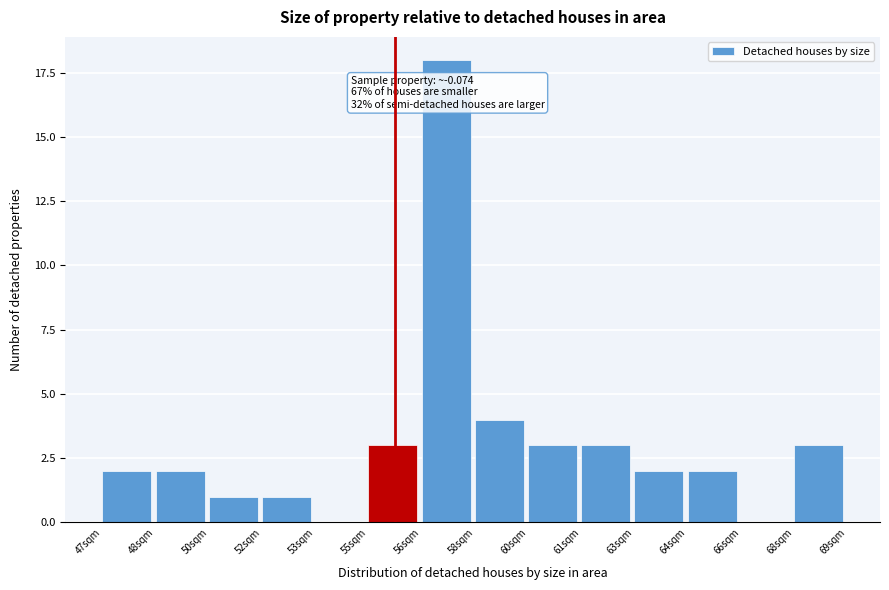

Reading left to right, what are all the values shown in this chart?

47sqm=2	48sqm=2	50sqm=1	52sqm=1	53sqm=0	55sqm=3	56sqm=18	58sqm=4	60sqm=3	61sqm=3	63sqm=2	64sqm=2	66sqm=0	68sqm=3